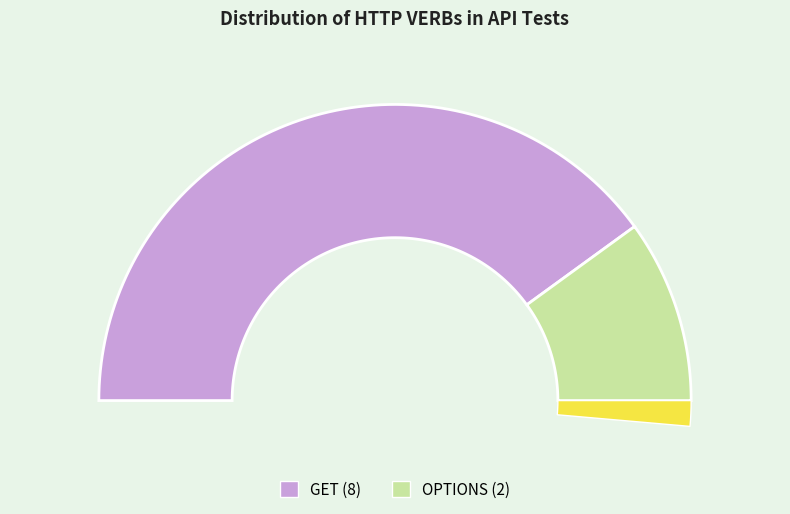

How much of the chart is everything except GET?

20.0%